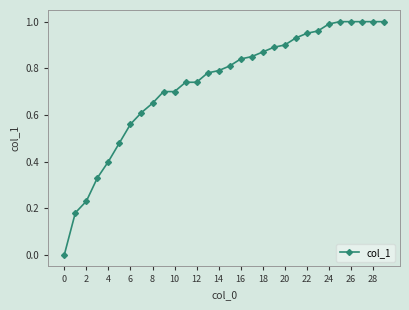

What is the sum of all values?

21.9